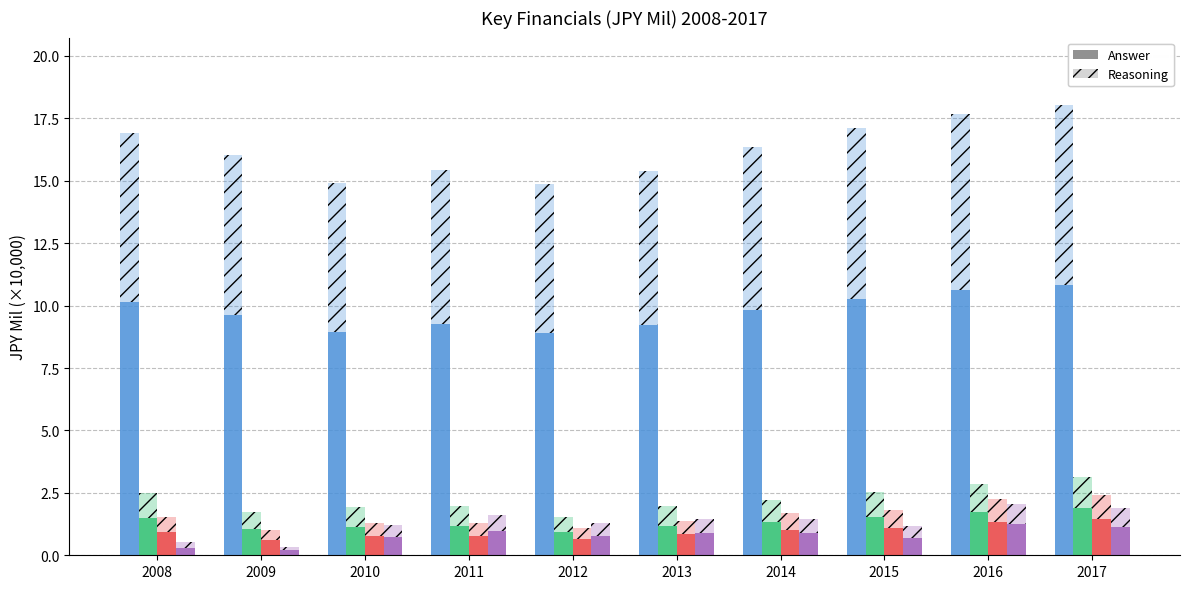

Reading left to right, transcribe all the data shown in this chart.

Revenue JPY Mil: 2008=10.2	2009=9.6	2010=8.9	2011=9.3	2012=8.9	2013=9.2	2014=9.8	2015=10.3	2016=10.6	2017=10.8
Operating Income JPY Mil: 2008=1.5	2009=1.0	2010=1.1	2011=1.2	2012=0.9	2013=1.2	2014=1.3	2015=1.5	2016=1.7	2017=1.9
Net Income JPY Mil: 2008=0.9	2009=0.6	2010=0.8	2011=0.8	2012=0.7	2013=0.8	2014=1.0	2015=1.1	2016=1.3	2017=1.4
Free Cash Flow JPY Mil: 2008=0.3	2009=0.2	2010=0.7	2011=1.0	2012=0.8	2013=0.9	2014=0.9	2015=0.7	2016=1.2	2017=1.1